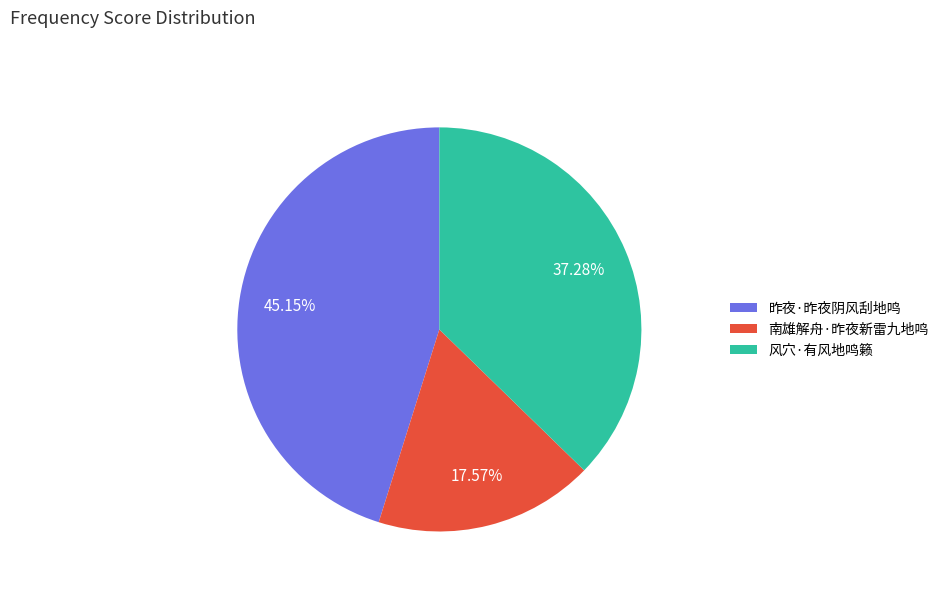

Does 风穴·有风地鸣籁 represent more than half of the total?

No